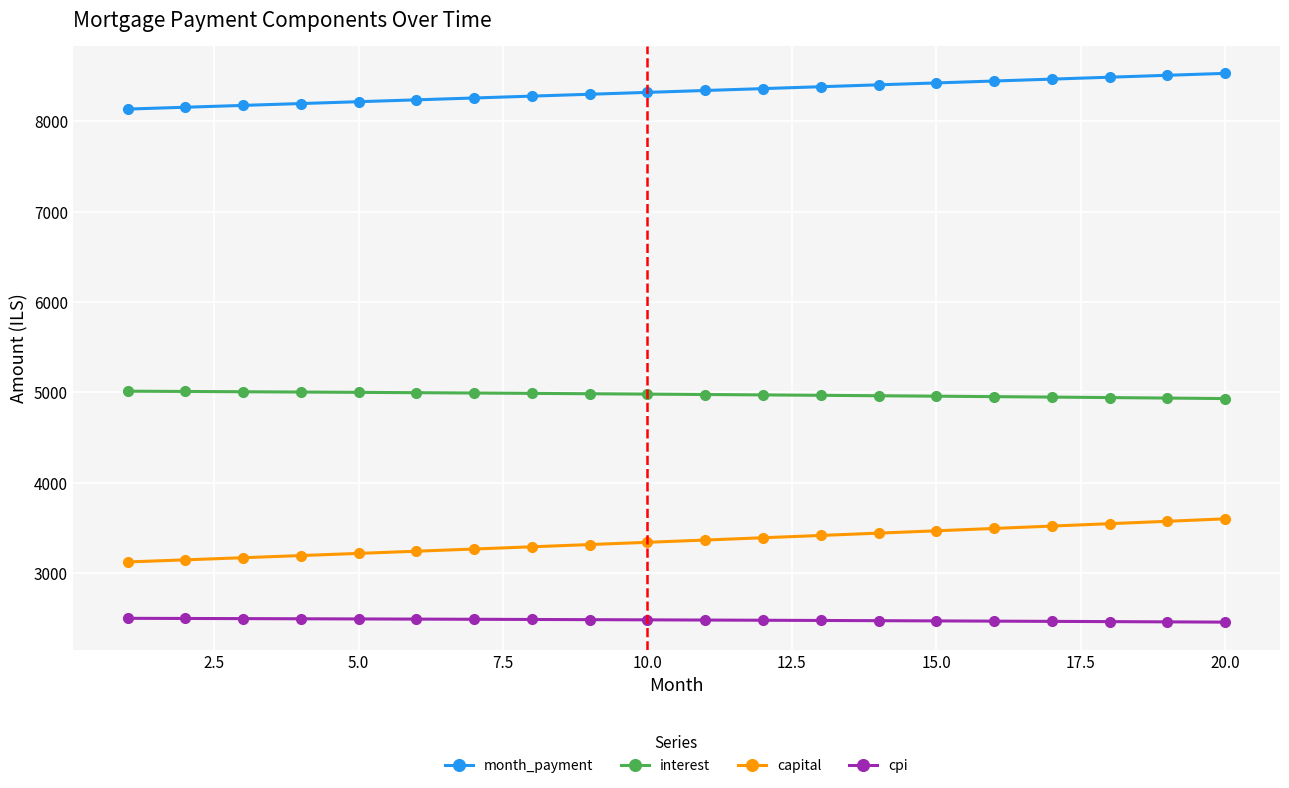

What is the sum of all month_payment values?

166615.8